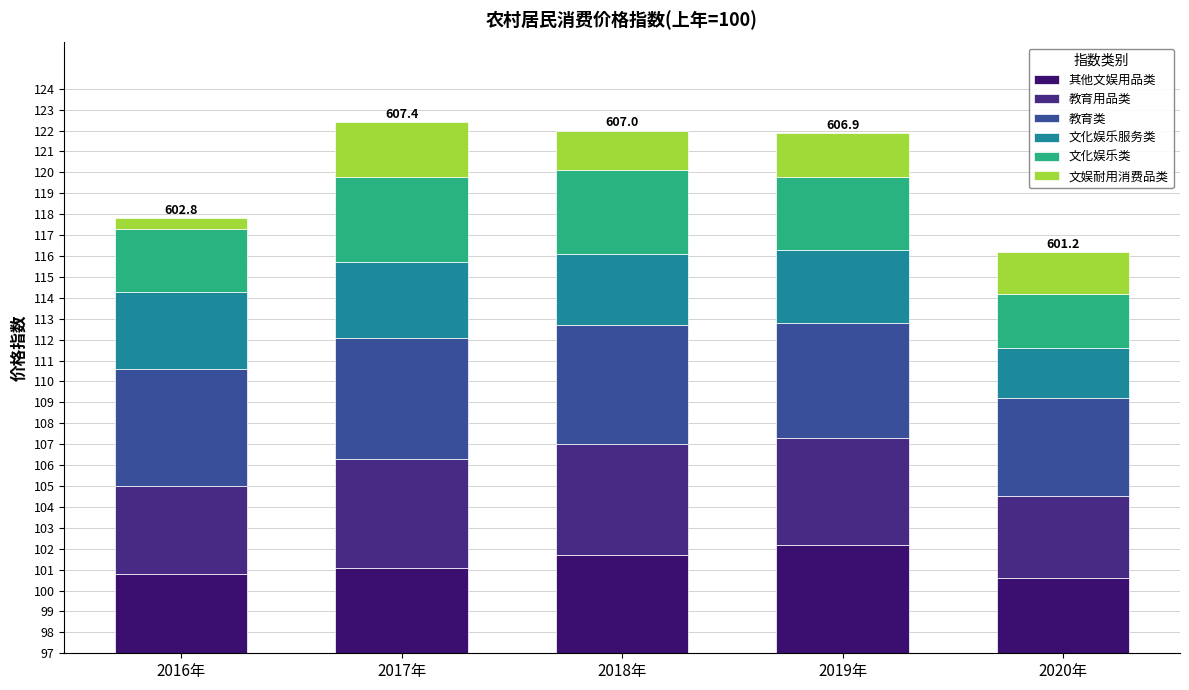

Does the chart contain any negative values?

No